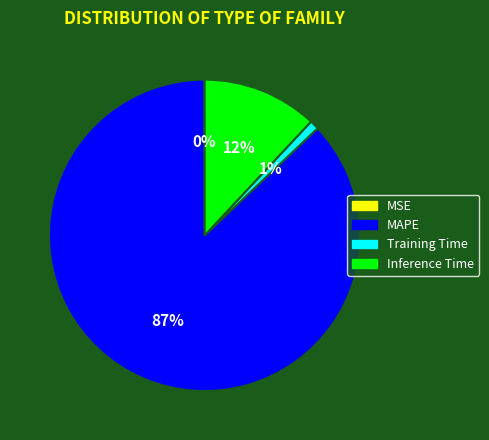

Is it true that Training Time is 1% of the pie?

True